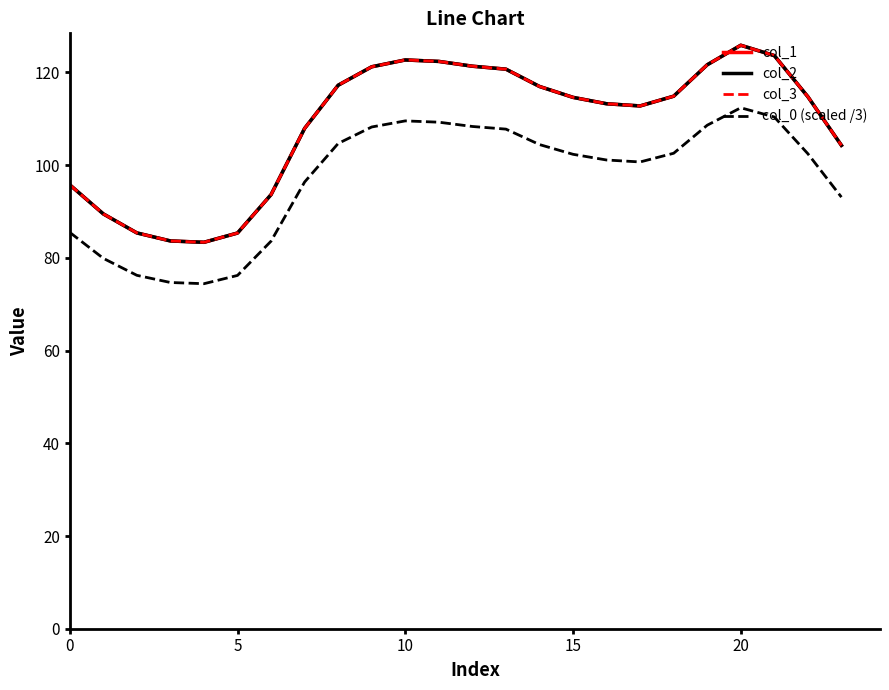

What is the value of the col_2 point at the 12th from the left?

122.4